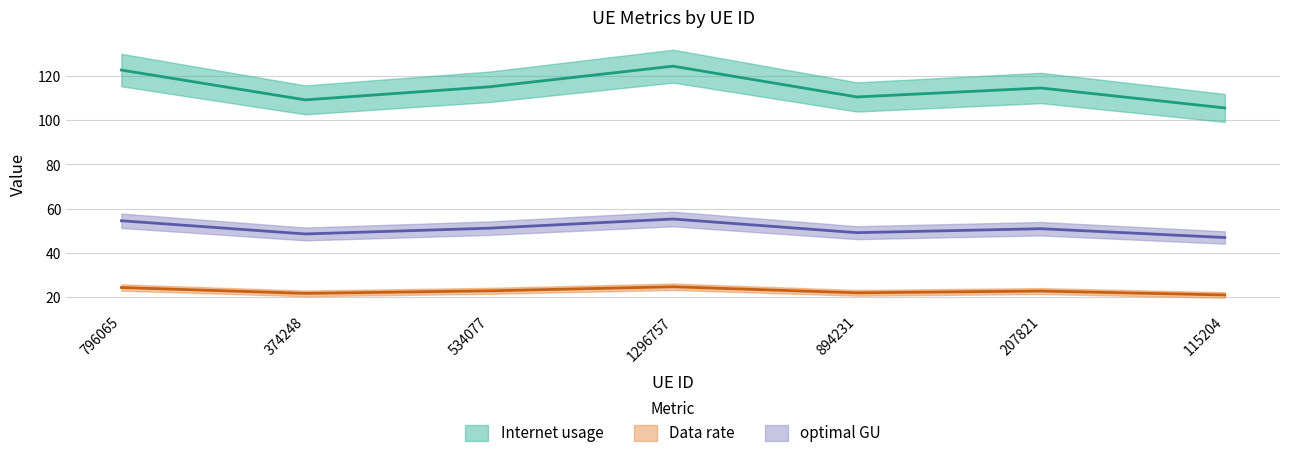

What is the total value across all series at 534077?

189.0